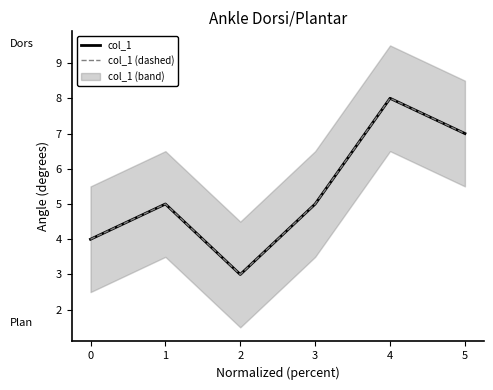

What is the lowest value of the col_1 (dashed) series?

3